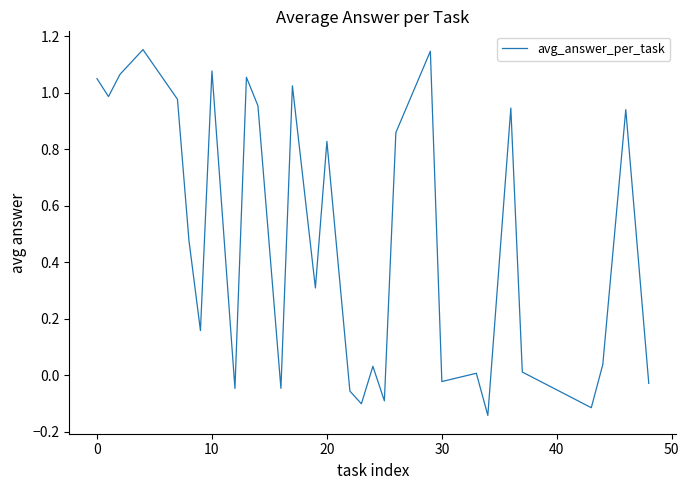

How many interior local valleys (lower than both neighbors) does the data have?

10